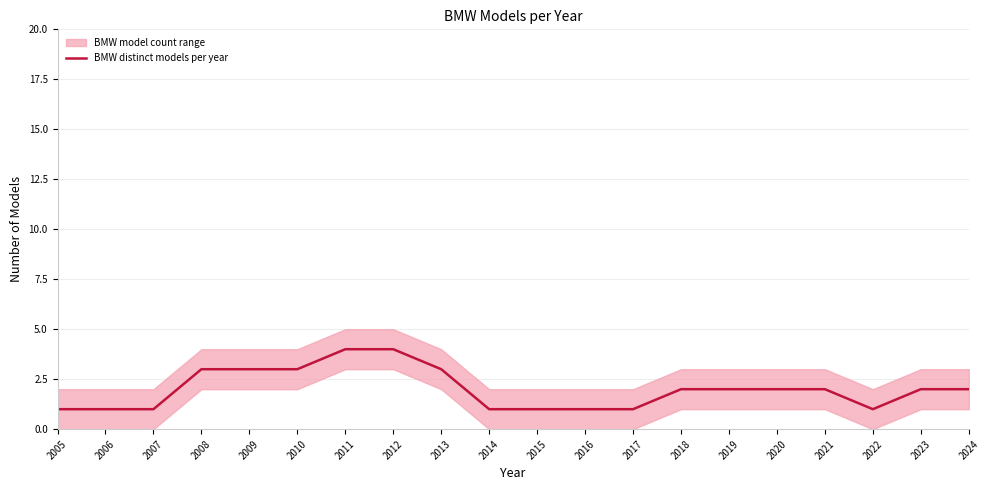

What is the difference between the maximum and second lowest values?

3